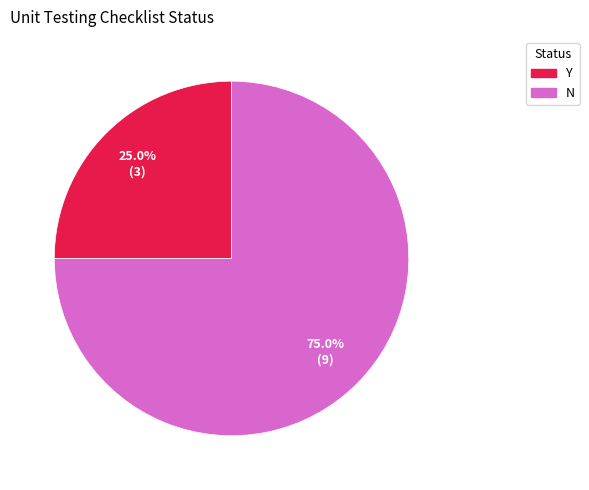

Count the number of slices in the pie.

2